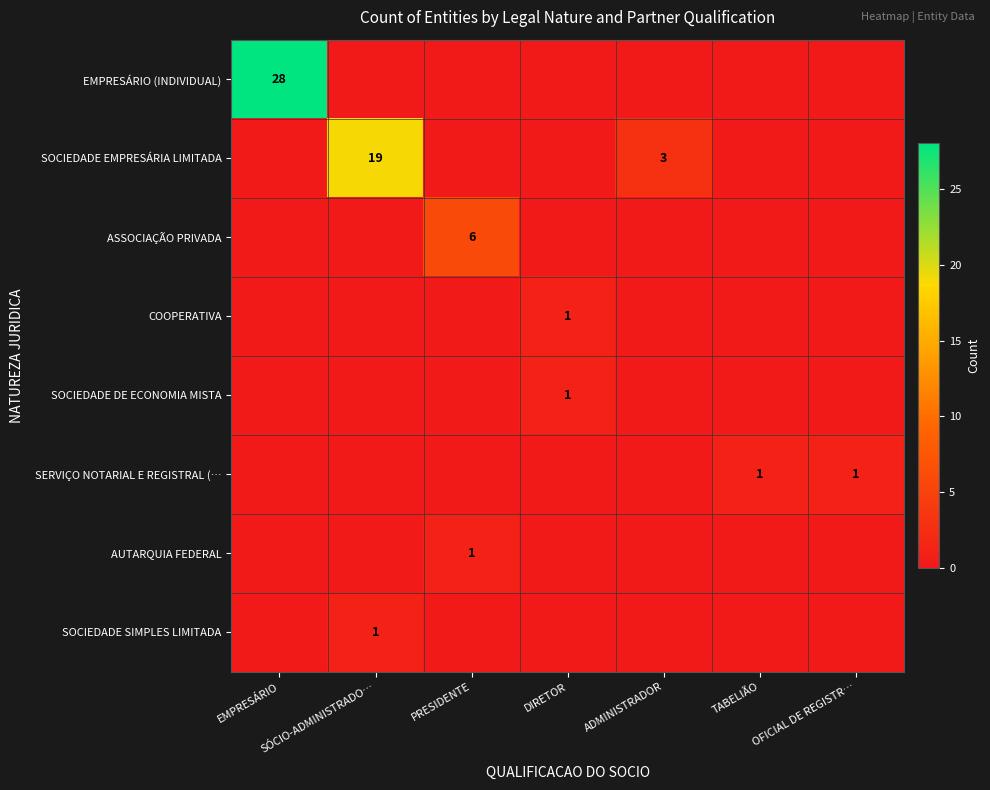

True or false: SOCIEDADE SIMPLES LIMITADA has a value of 1 at SÓCIO-ADMINISTRADO….

True